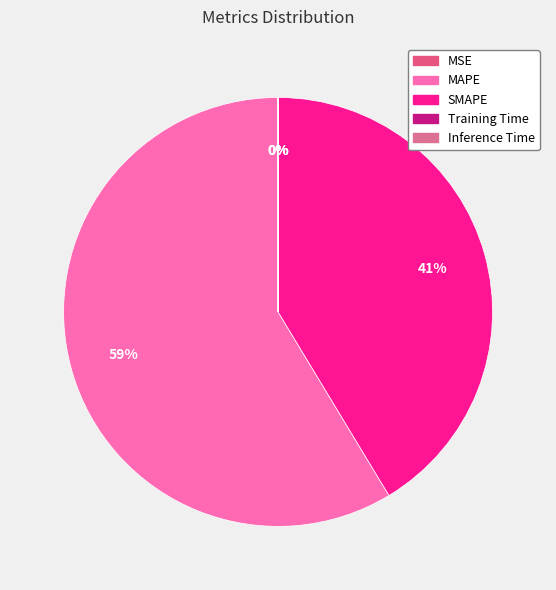

Is the sum of MSE and SMAPE greater than half?

No